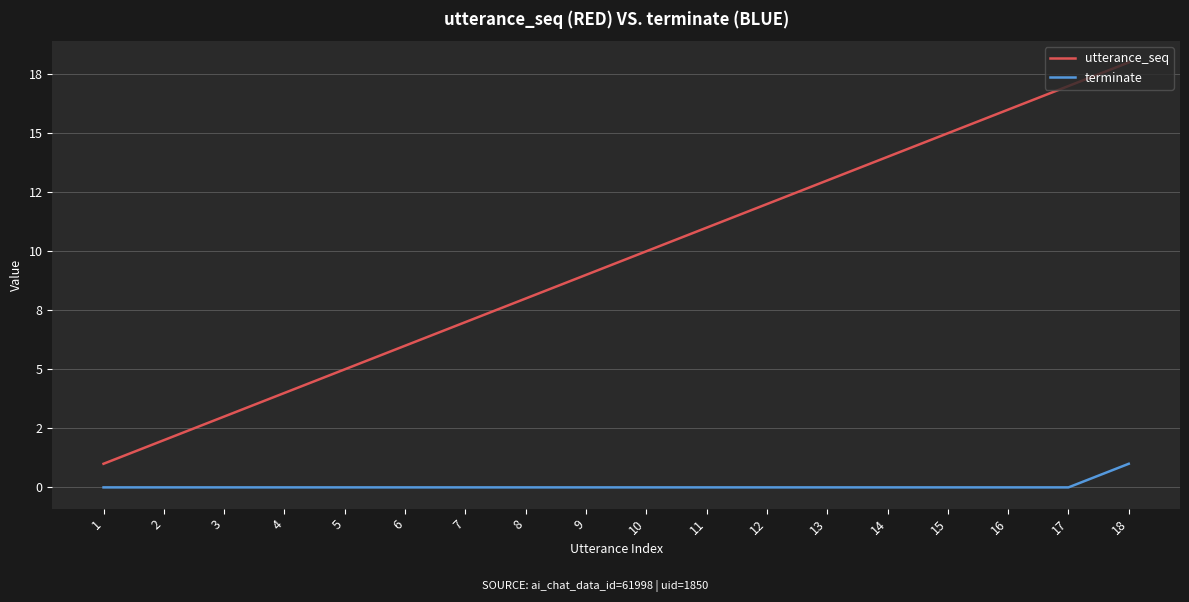

What are all the series names shown in the legend?

utterance_seq, terminate